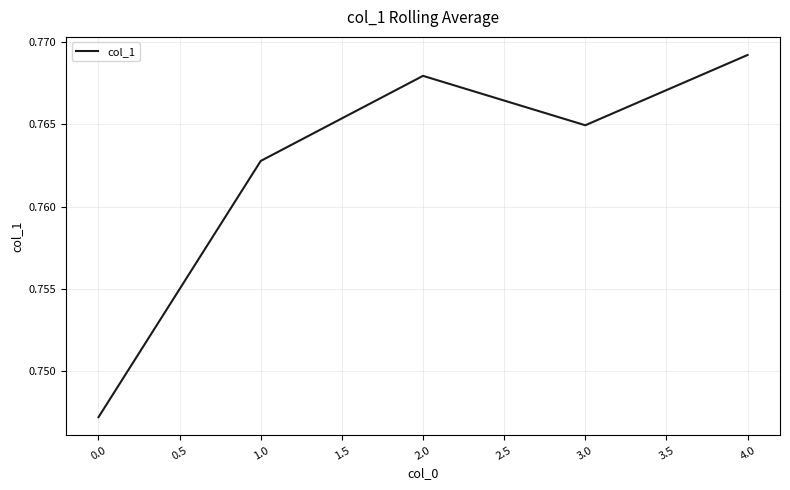

Rank the categories by value from highest to lowest.

4.0, 2.0, 3.0, 1.0, 0.0